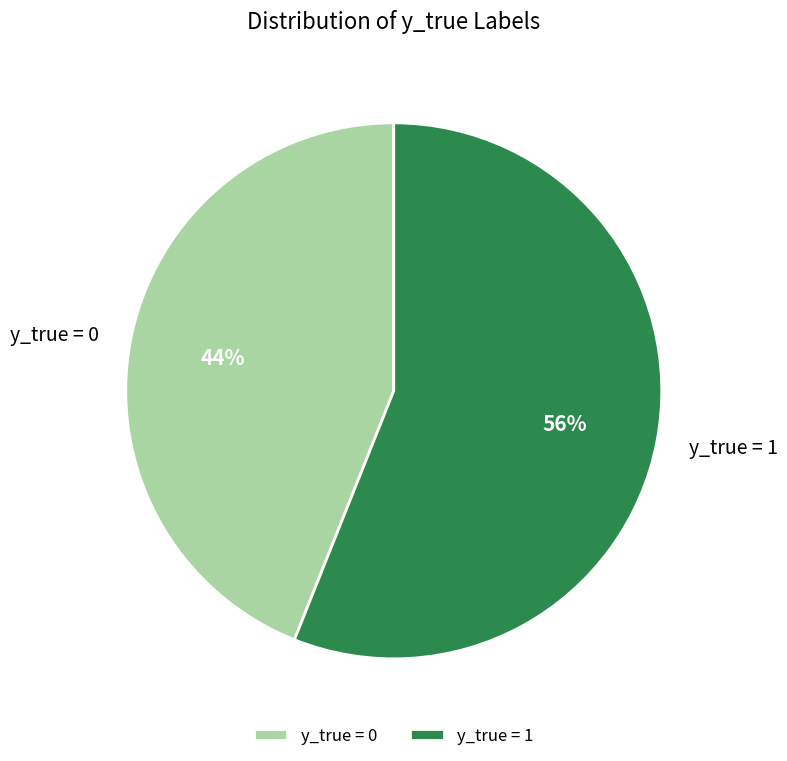

To the nearest percent, what is the difference between the y_true = 0 and y_true = 1 slice percentages?

12%